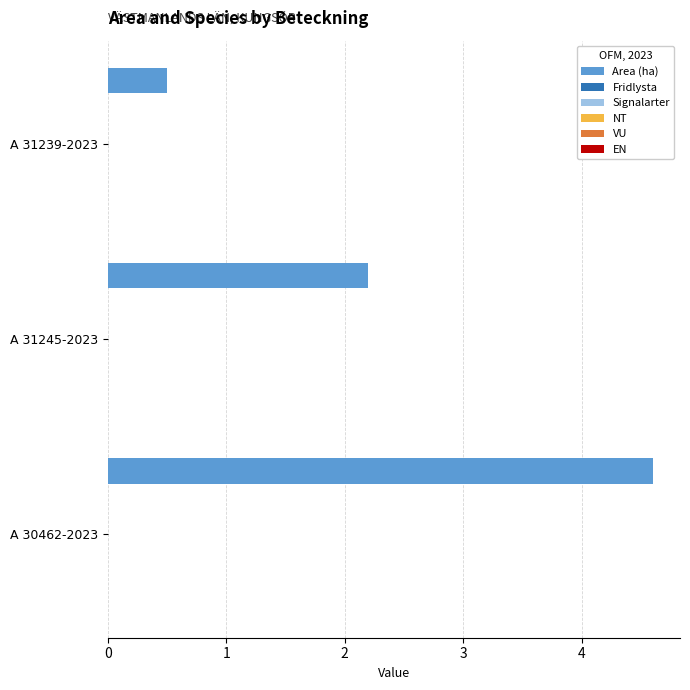

What is the sum of all values?

7.3